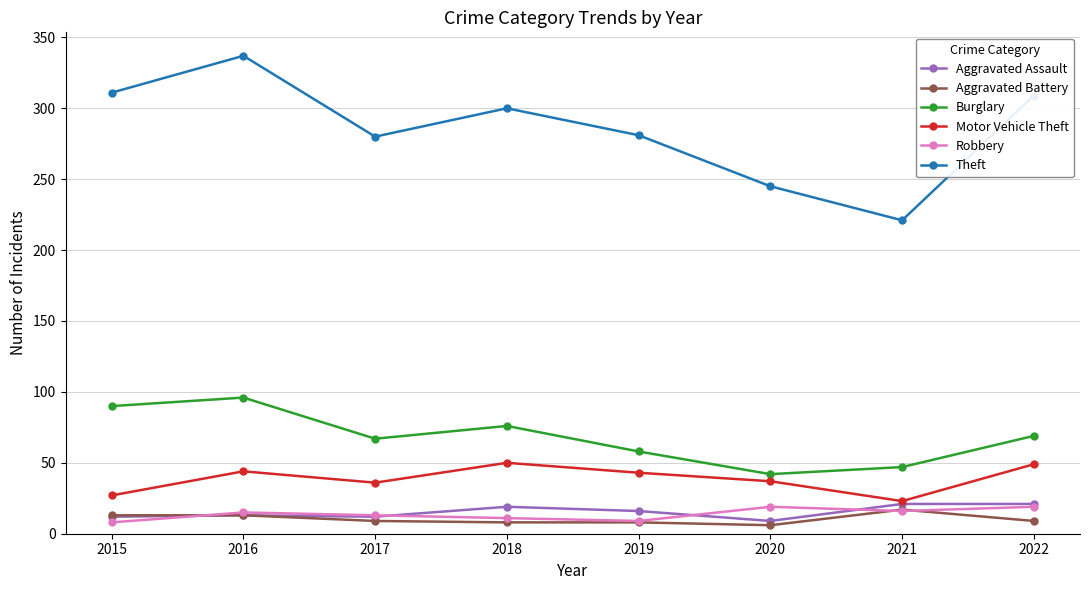

True or false: Aggravated Assault and Burglary intersect in this chart.

False